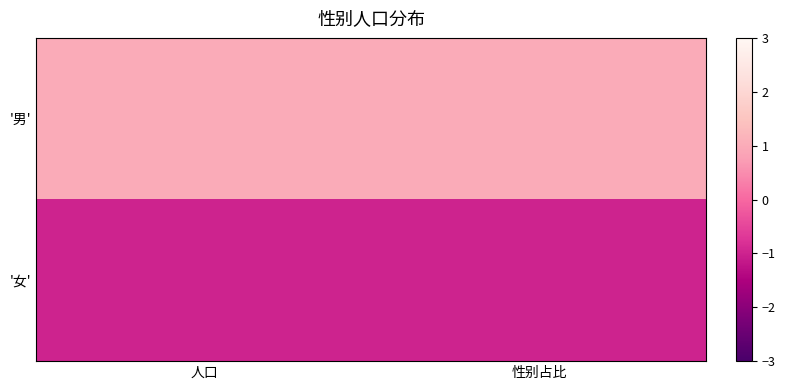

Which series has the widest spread of values?

'男'